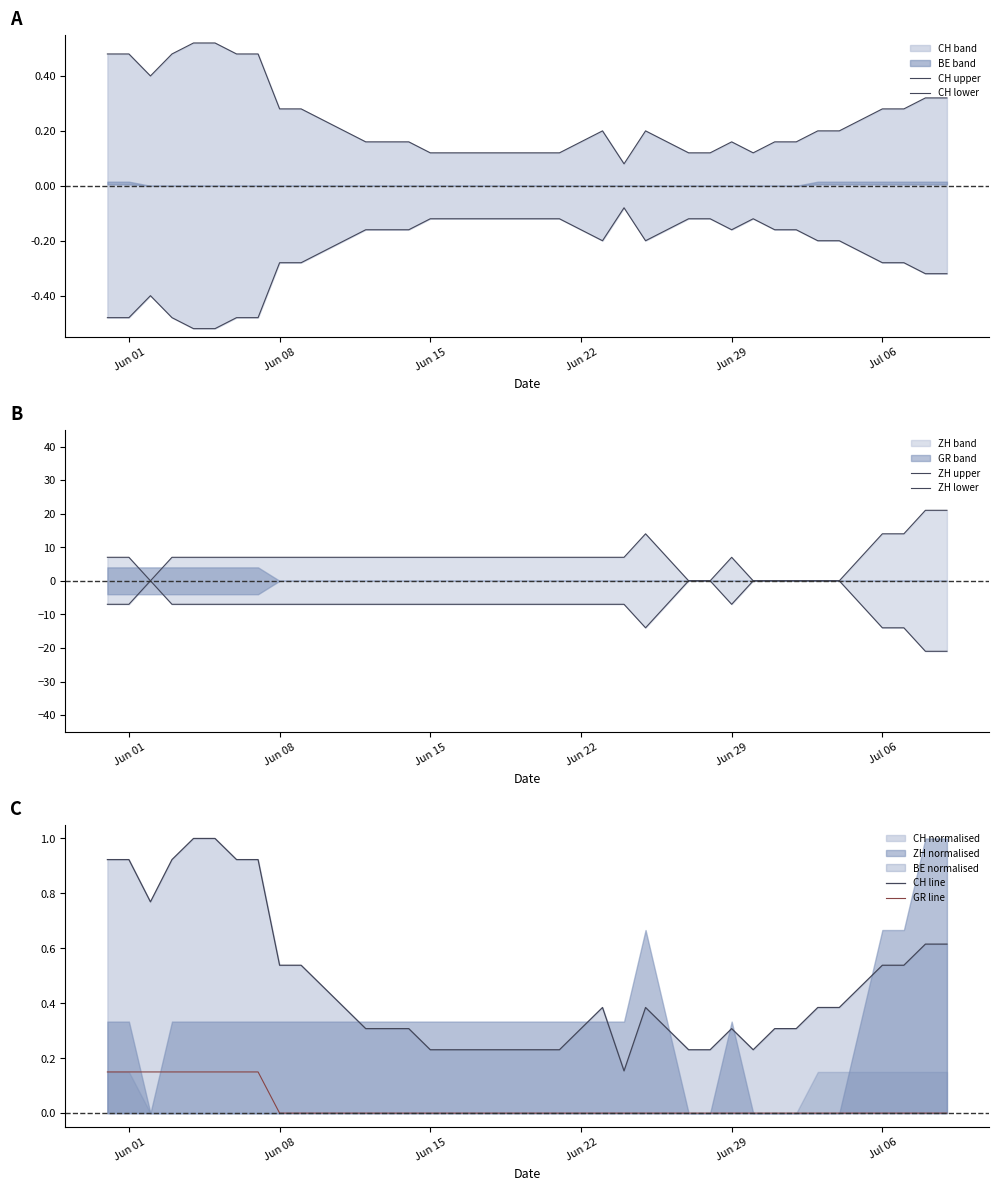

True or false: CH upper and ZH lower intersect in this chart.

False